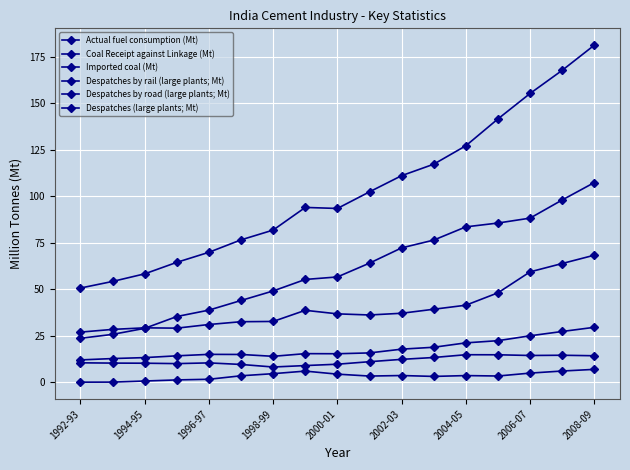

Which series has the largest range (max minus min)?

Despatches (large plants; Mt)